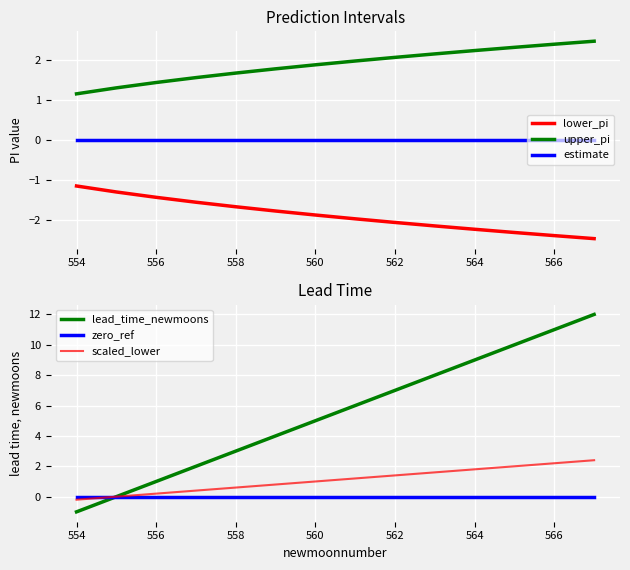

Is the value of lower_pi at 9 greater than the value of upper_pi at 10?

No